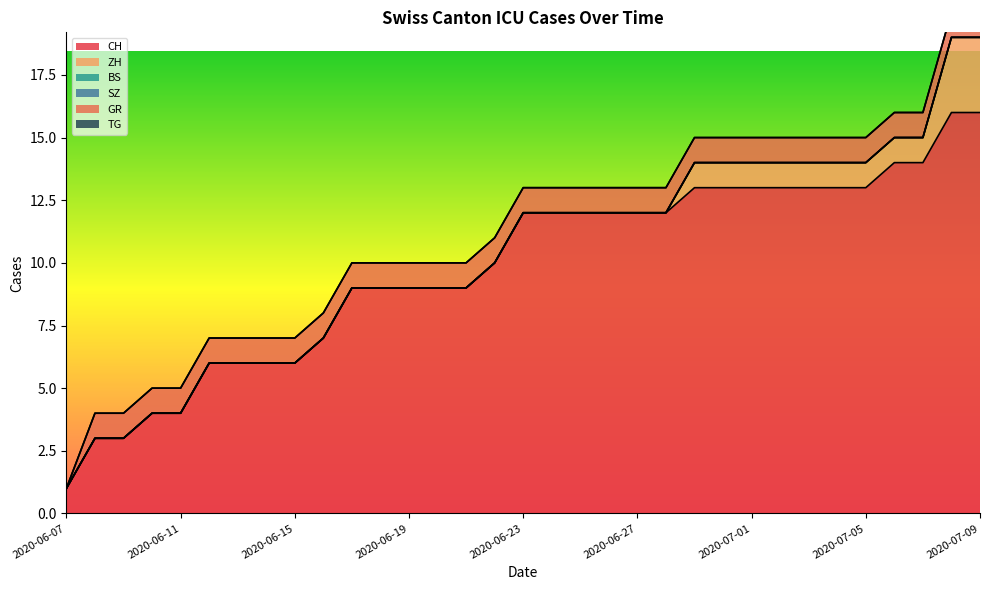

What is the sum of all ZH values?

15